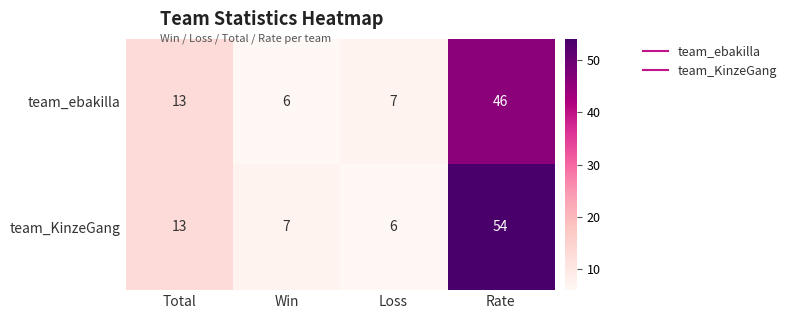

At which label does team_ebakilla reach its peak?

Rate